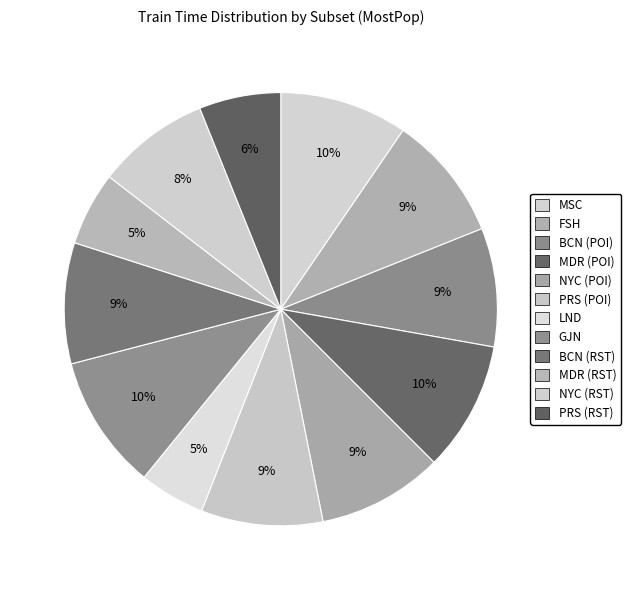

Is there any slice that represents more than half of the pie?

No